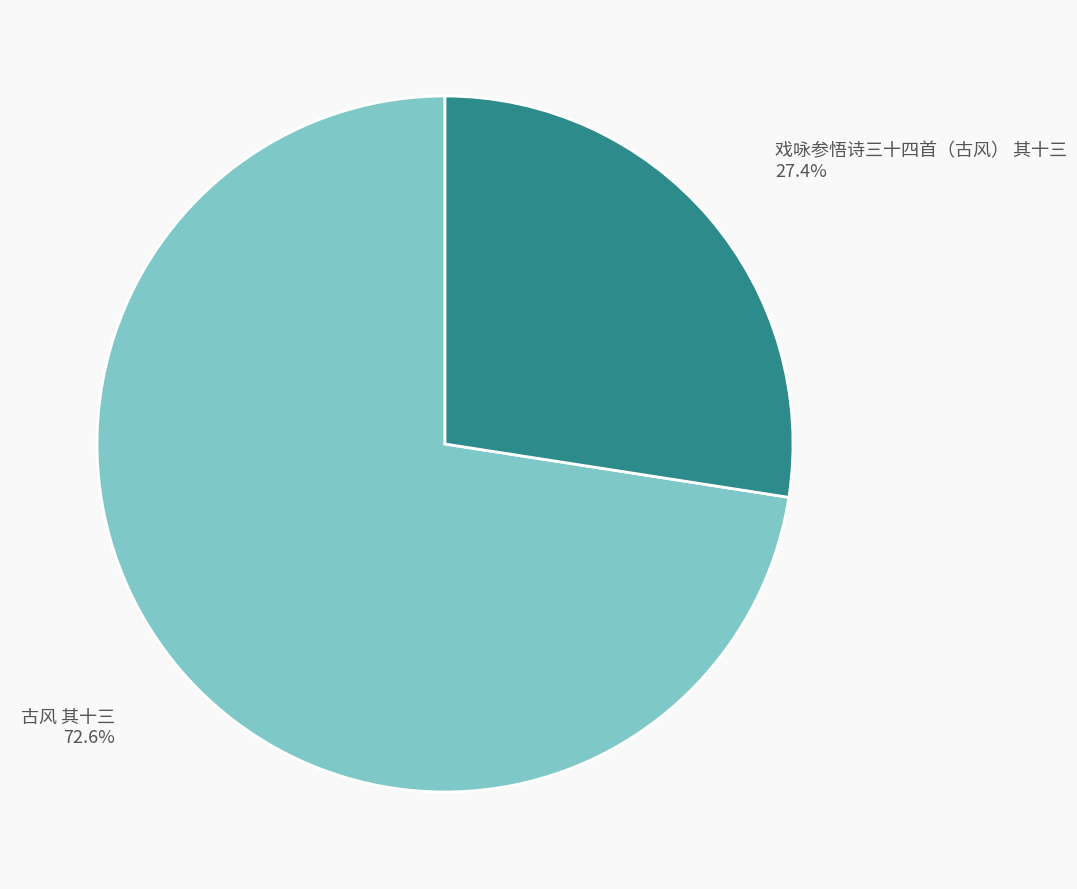

To the nearest percent, what is the combined percentage of 戏咏参悟诗三十四首（古风） 其十三 and 古风 其十三?

100%